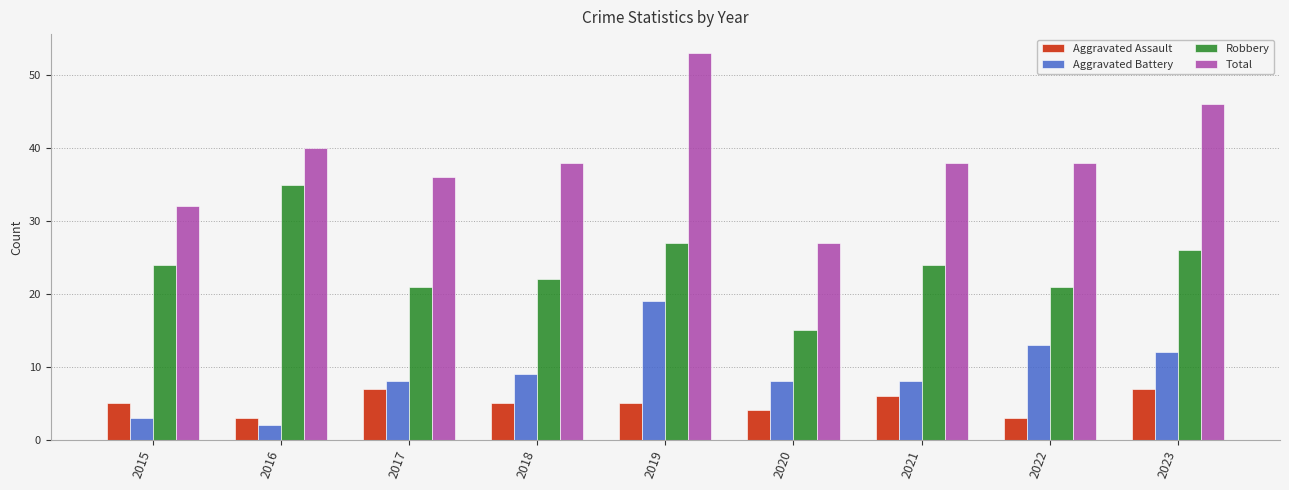

The value of Total at 2016 is 40. True or false?

True